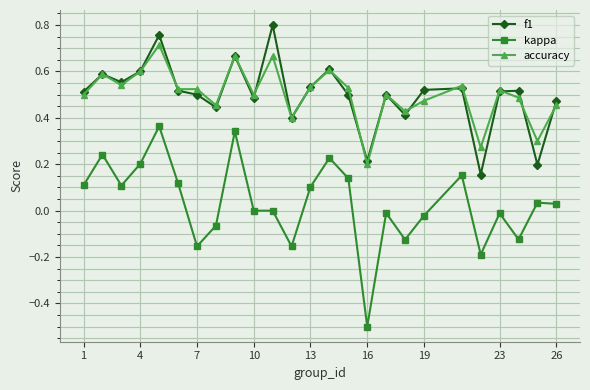

Rank the series by their maximum value, from highest to lowest.

f1, accuracy, kappa